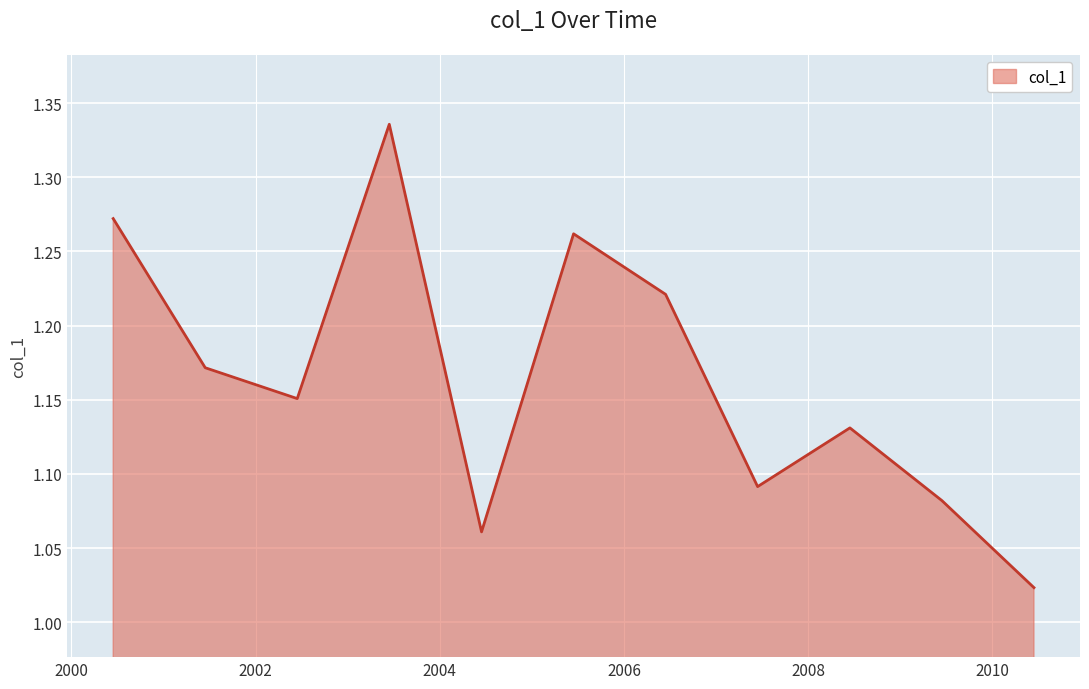

What is the maximum value shown in the chart?

1.3